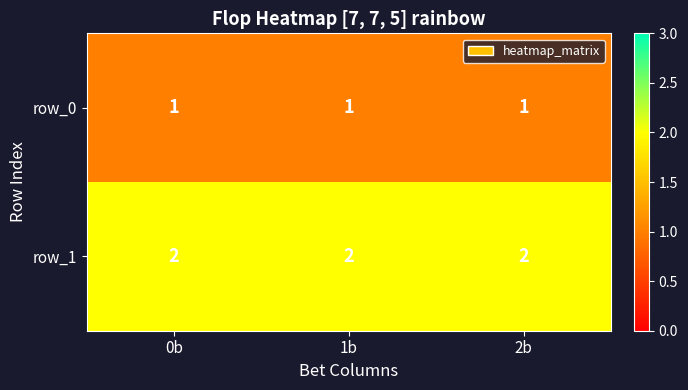

At 1b, list the series in order from smallest to largest.

row_0, row_1